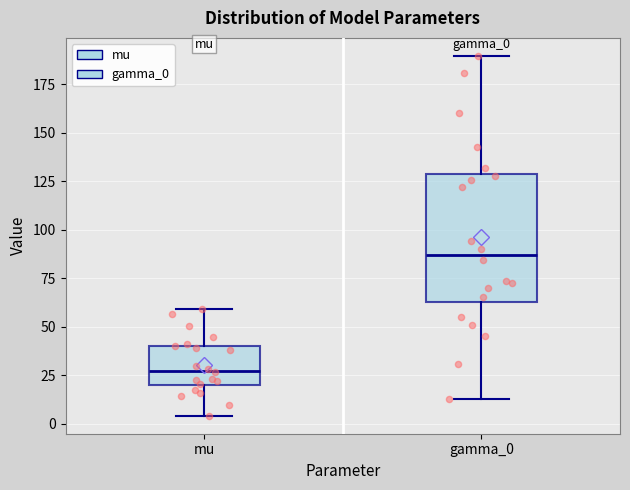

Which box is the tallest, from its lower edge to its upper edge?

gamma_0